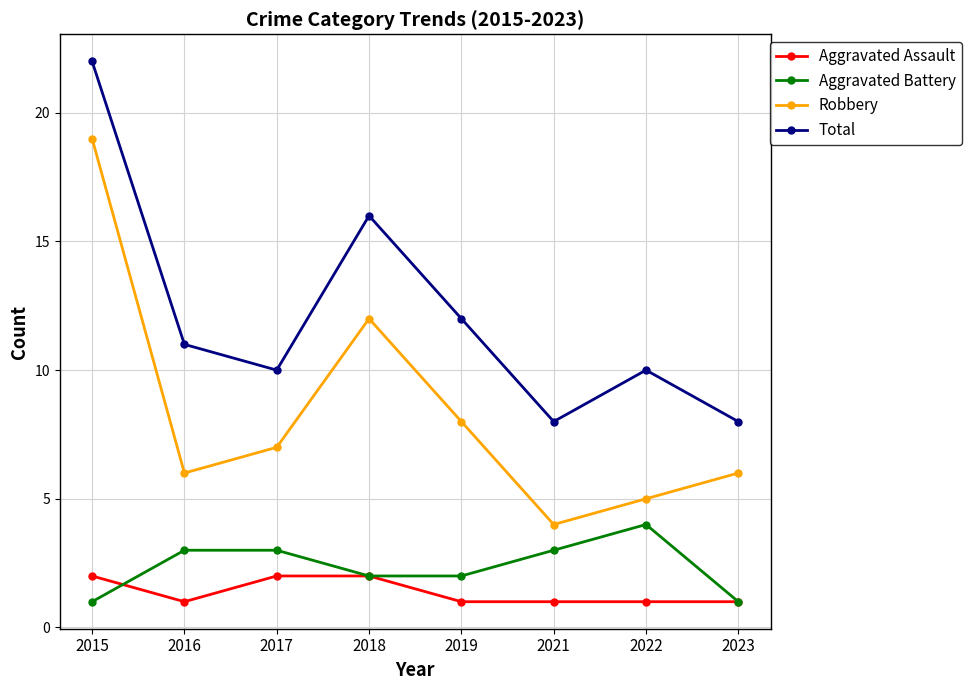

Where is the first local minimum for Aggravated Assault?

2016